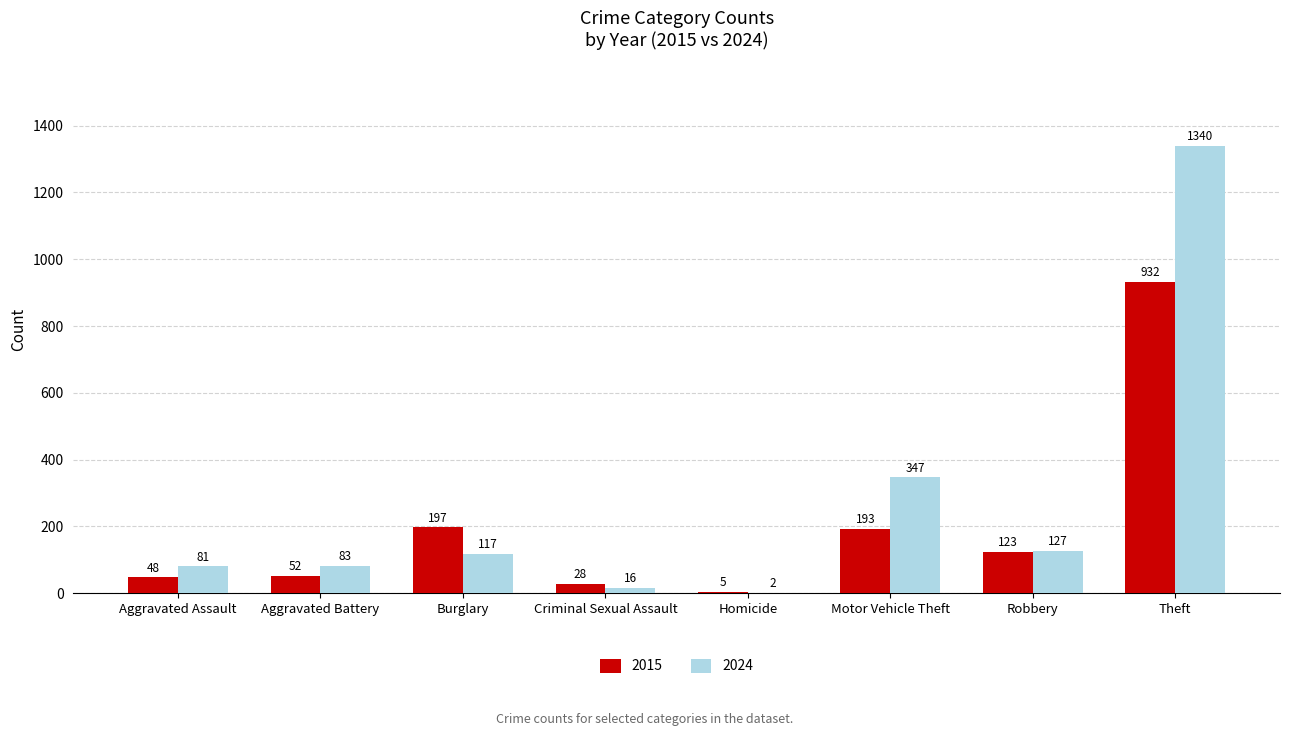

Reading right to left, list all the values displayed in this chart.

2015: 932	123	193	5	28	197	52	48
2024: 1340	127	347	2	16	117	83	81